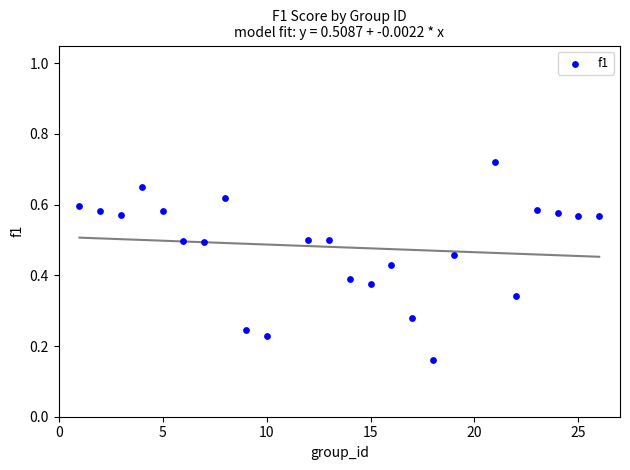

What is the range of X values (max minus min)?

25.0